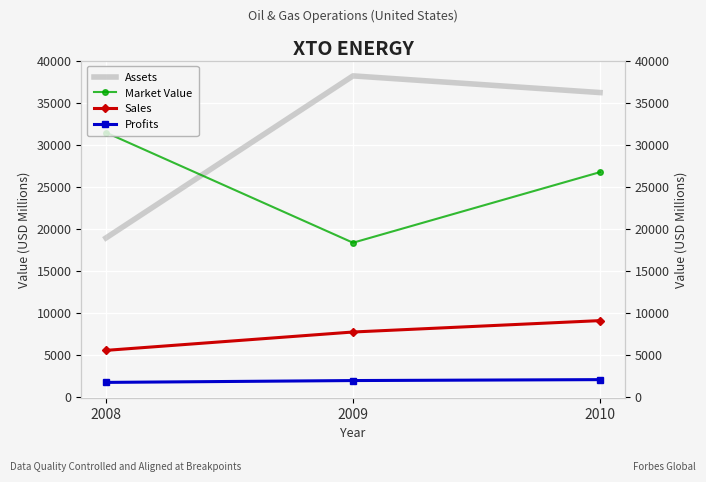

At which label does Market Value first exceed 26770?

2008